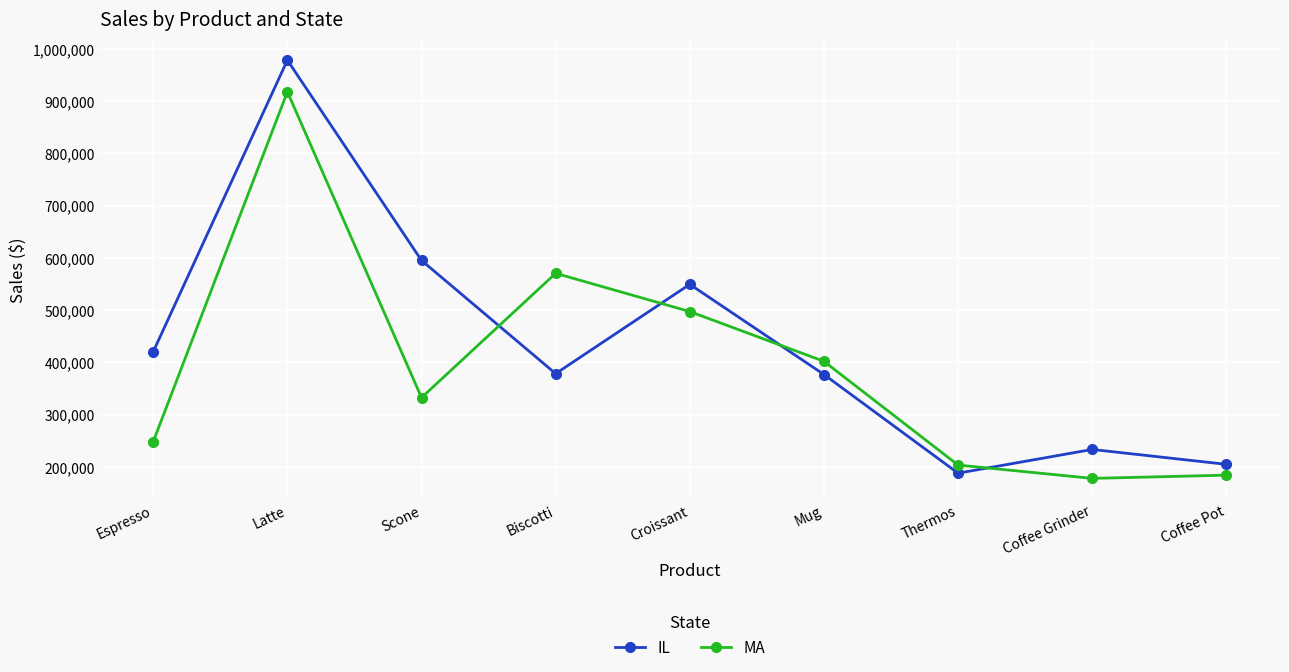

The value of IL at Biscotti is 378412. True or false?

True